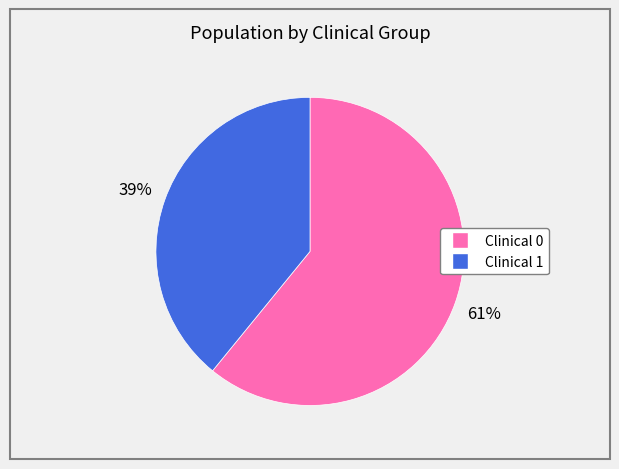

To the nearest percent, what is the difference between the largest and smallest slice percentages?

22%